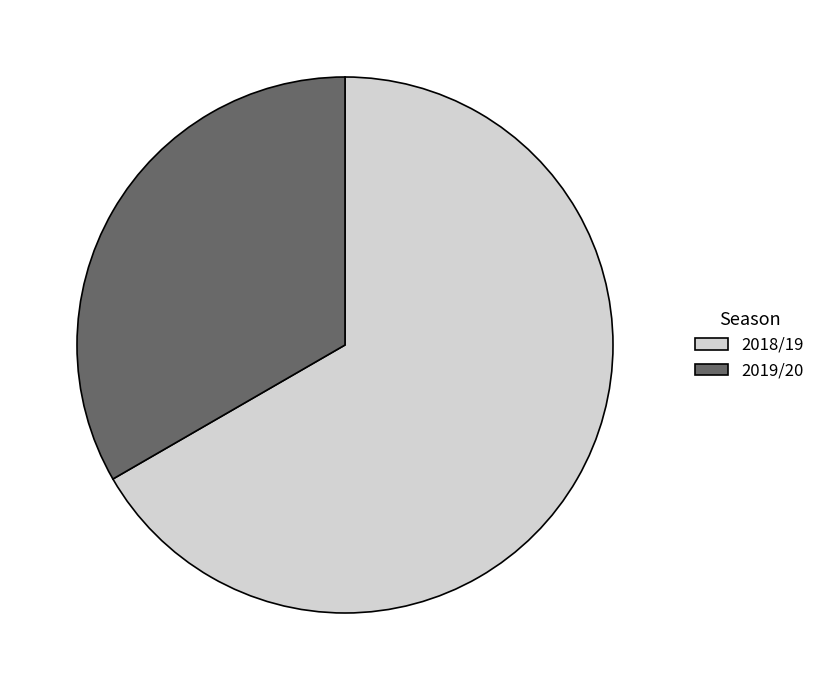

Which slice is the largest?

2018/19